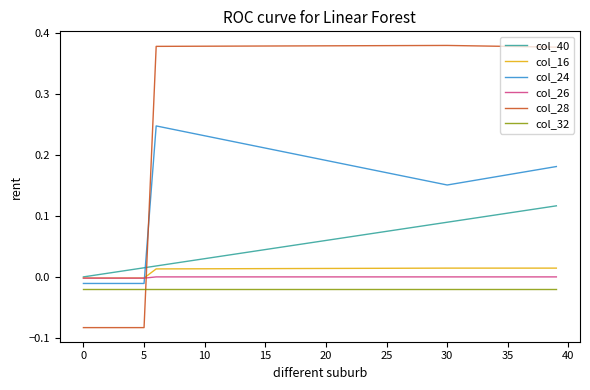

What is the sum of all col_24 values?

6.4